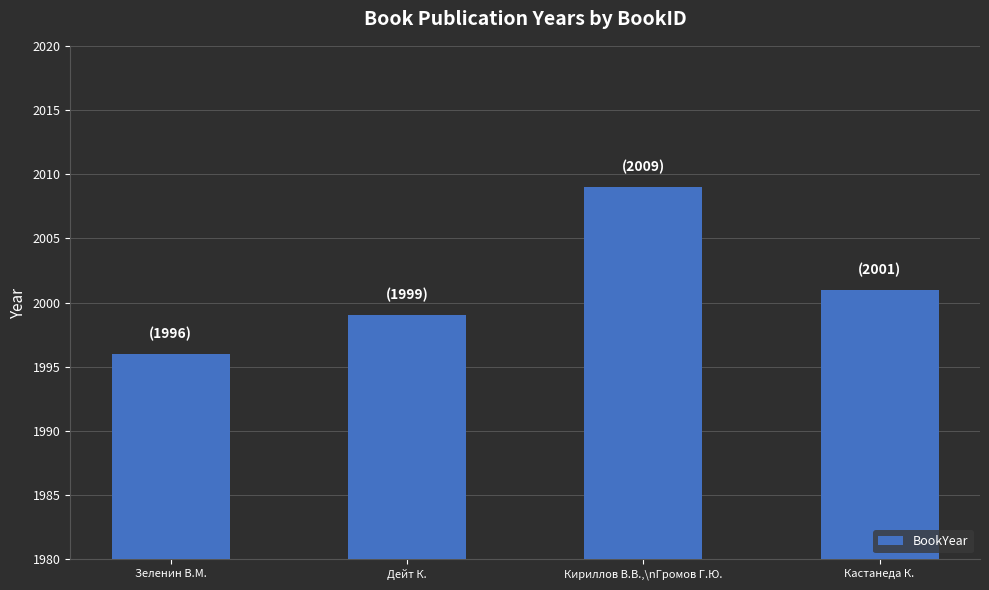

What value does the data have at Кириллов В.В.,\nГромов Г.Ю., to the nearest 10?

2010